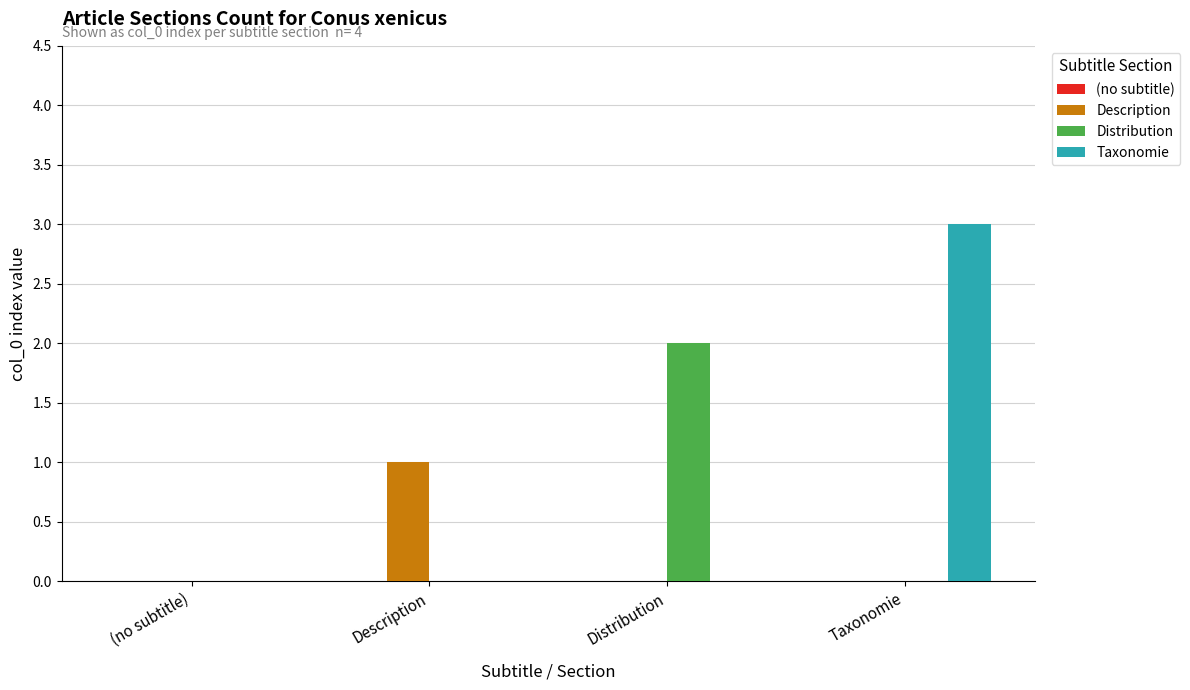

At which label does Description reach its peak?

Description